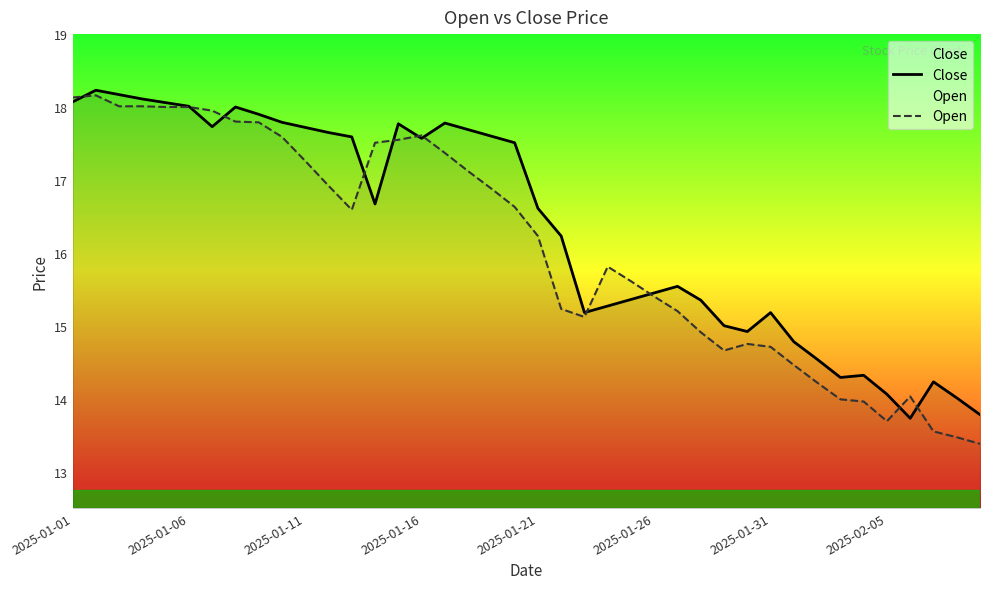

At which label does Open first exceed 16?

2025-01-01